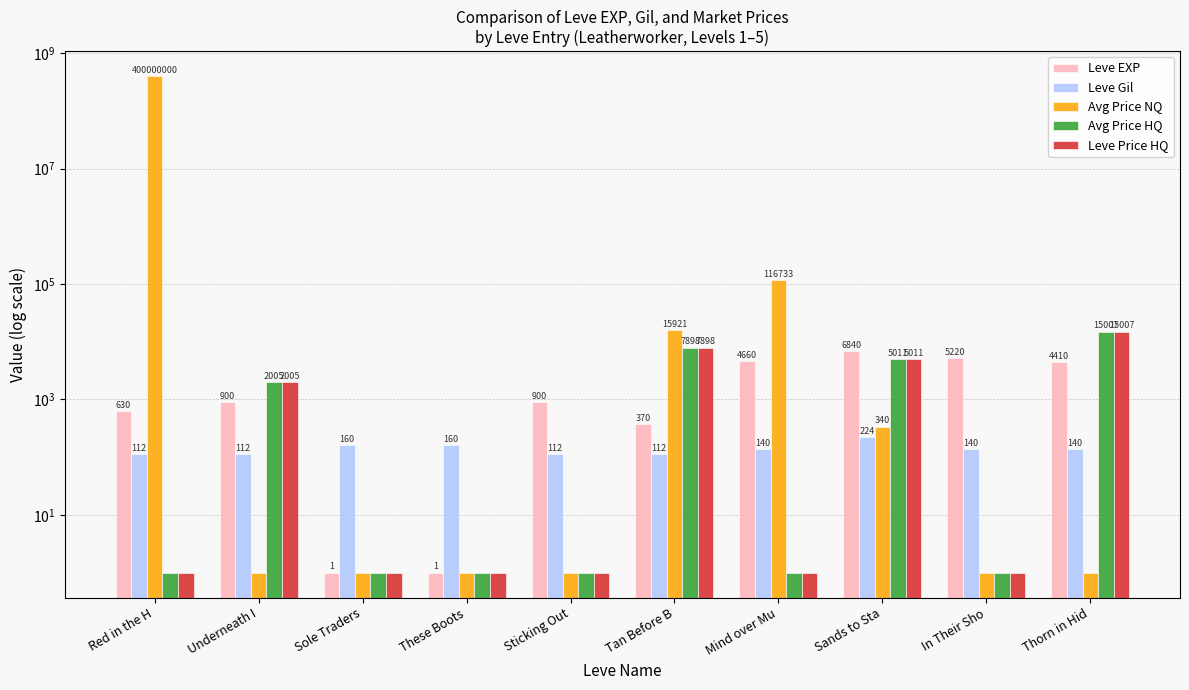

What is the difference between the maximum and minimum values in the Leve Gil series?

112